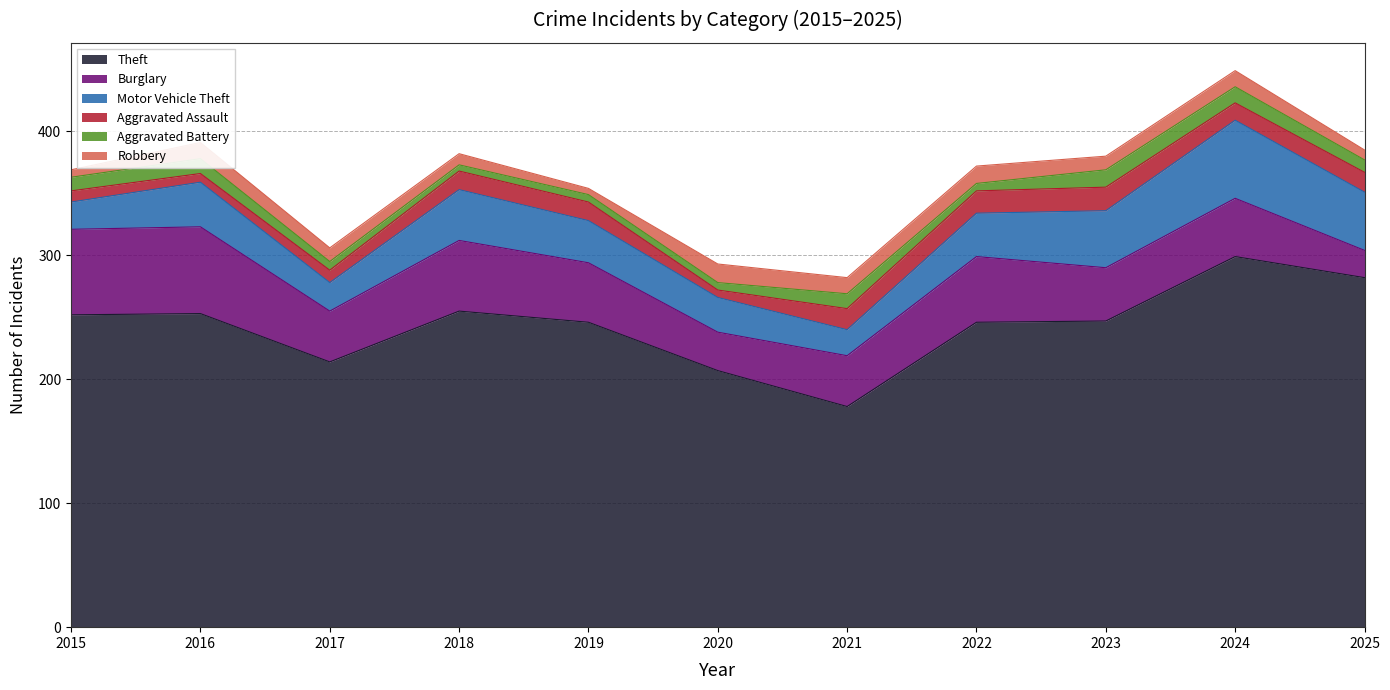

Rank the categories by Theft value from lowest to highest.

2021, 2020, 2017, 2019, 2022, 2023, 2015, 2016, 2018, 2025, 2024